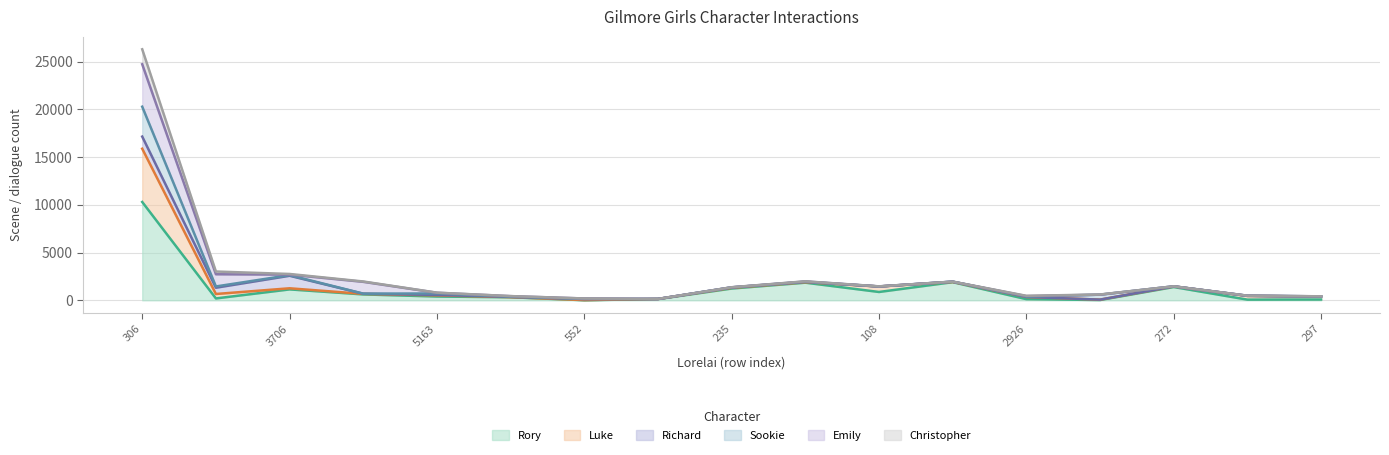

At which category is the sum across all series the highest?

306